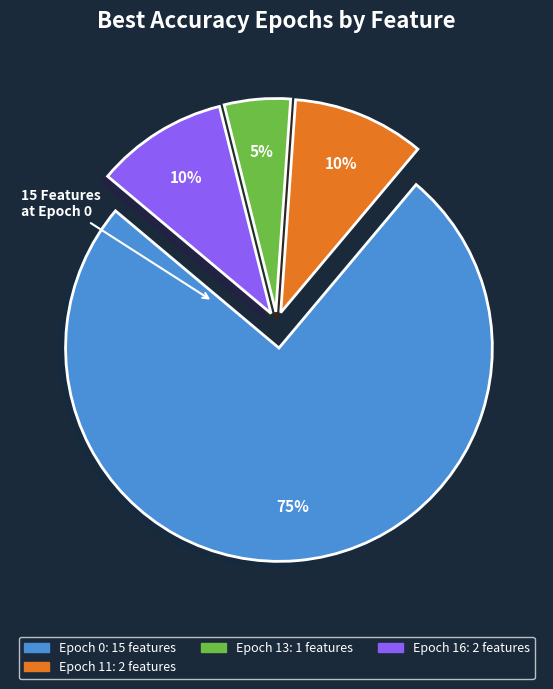

Is there any slice that represents more than half of the pie?

Yes